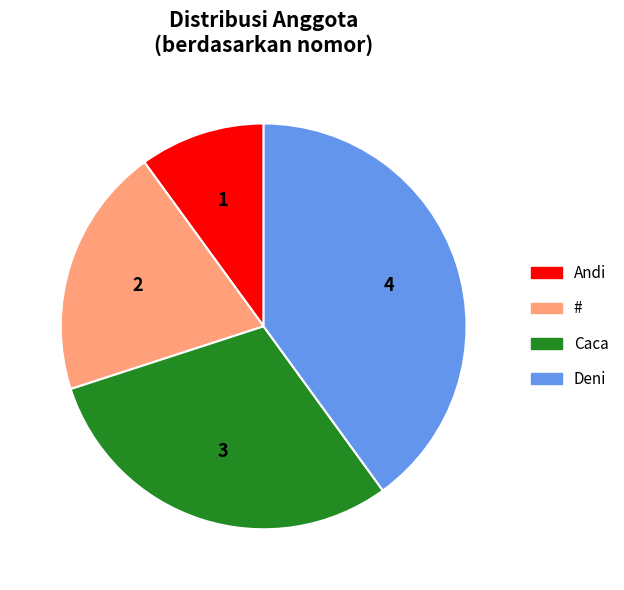

Is there a majority slice in this chart?

No